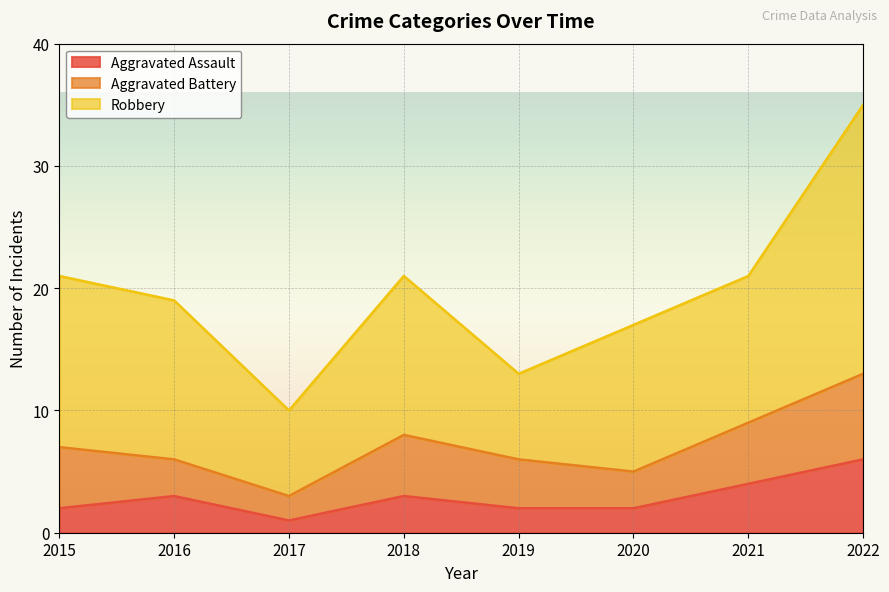

What is the value of the Aggravated Battery point at the 8th from the left?

7